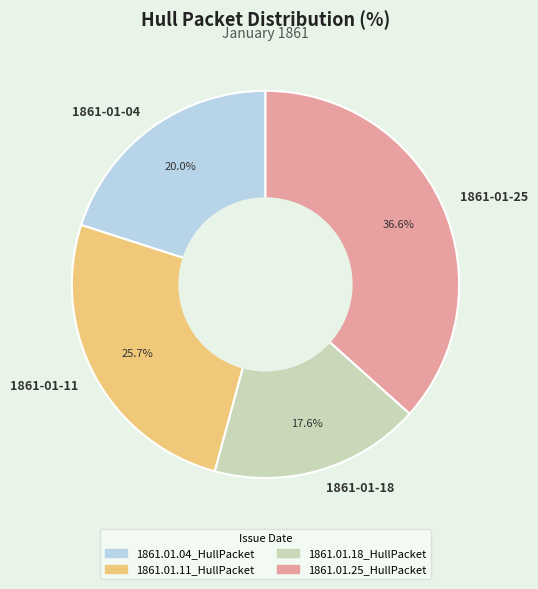

Count the number of slices in the pie.

4